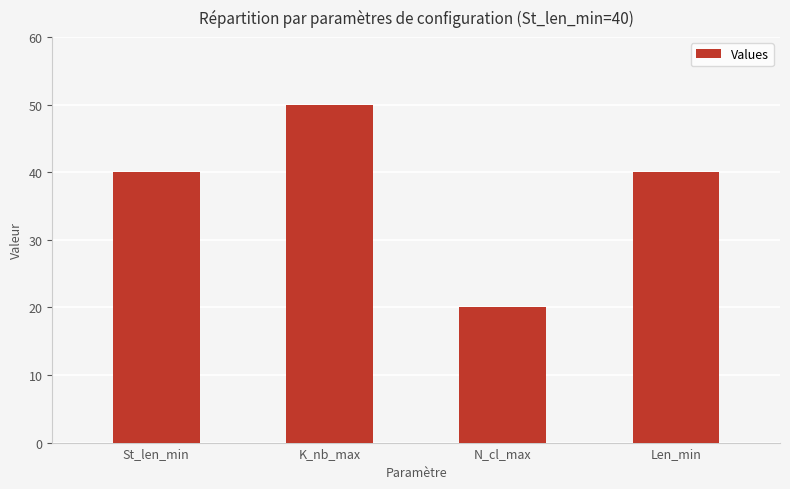

What is the difference between the maximum and minimum values?

30